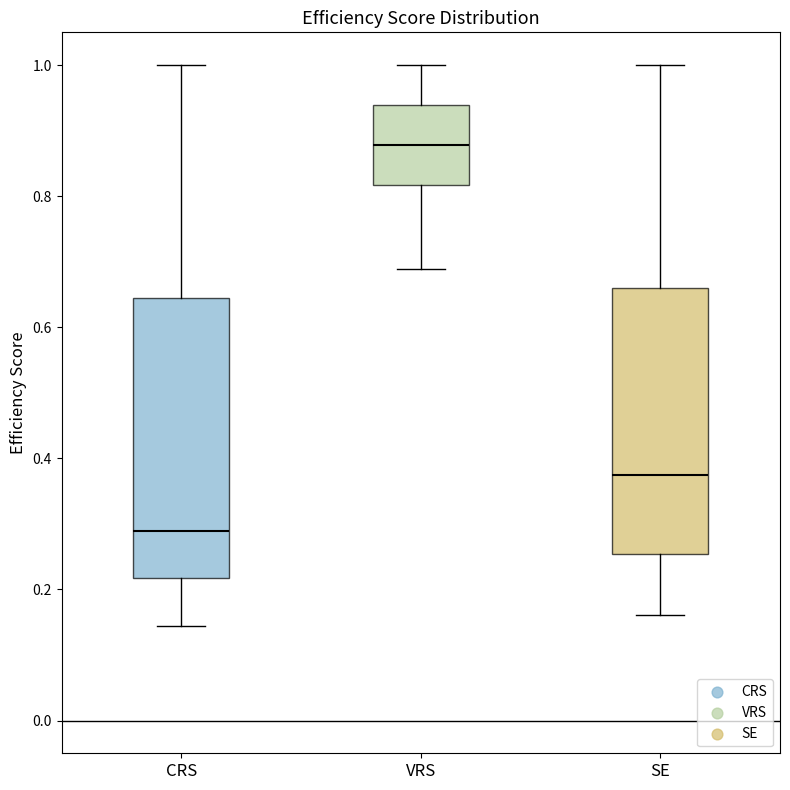

Reading left to right, read every box against the y-axis: the position of its median line, the range the box covers, and the ends of its whiskers. The values are not printed on the chart, so give them approximately, as read against the axis.

CRS: median 0.28, box 0.22 to 0.64, whiskers 0.14 to 1.00
VRS: median 0.88, box 0.82 to 0.94, whiskers 0.68 to 1.00
SE: median 0.38, box 0.26 to 0.66, whiskers 0.16 to 1.00